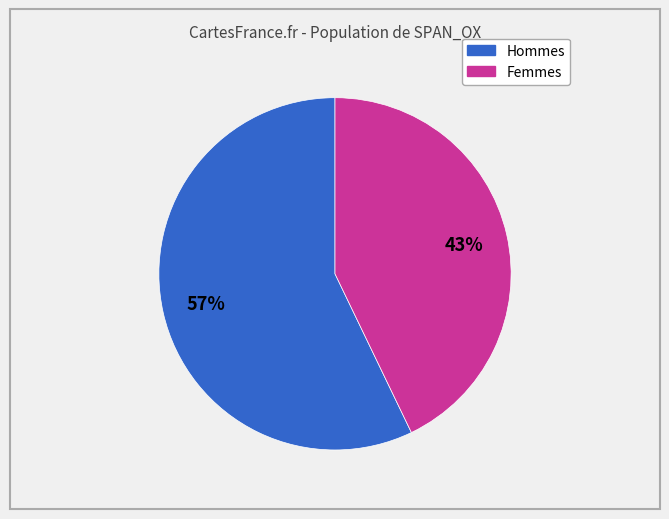

To the nearest percent, what is the average slice percentage?

50%